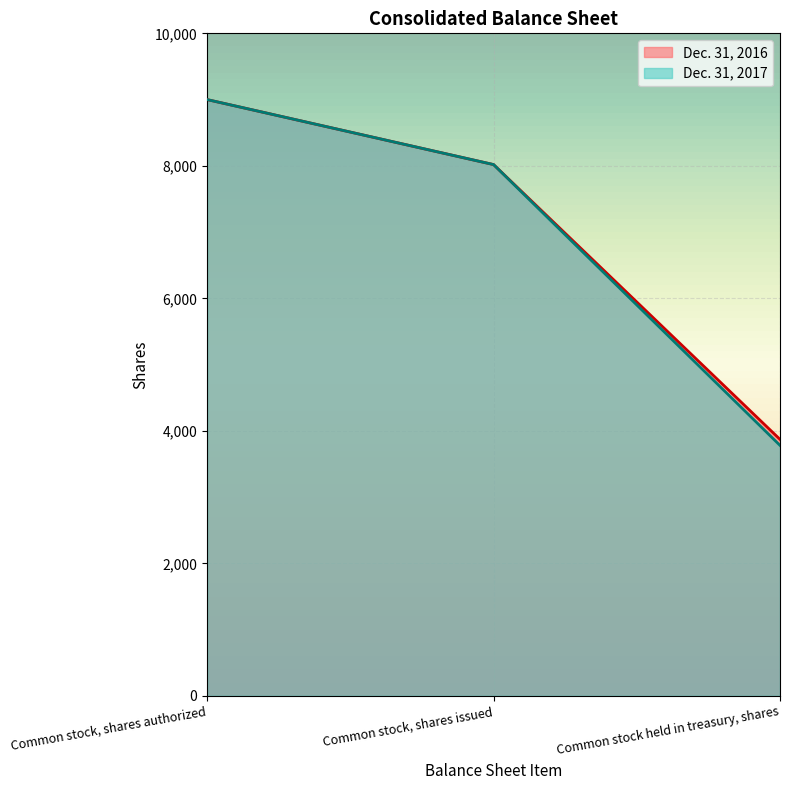

What is the label of the 2nd point from the left?

Common stock, shares issued